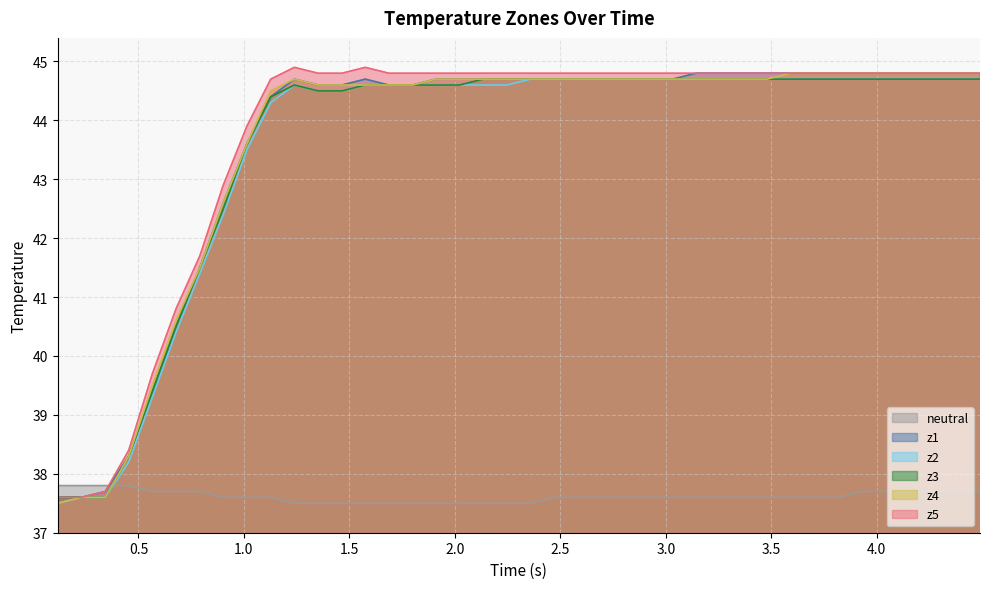

True or false: z5 and neutral cross at least once.

True